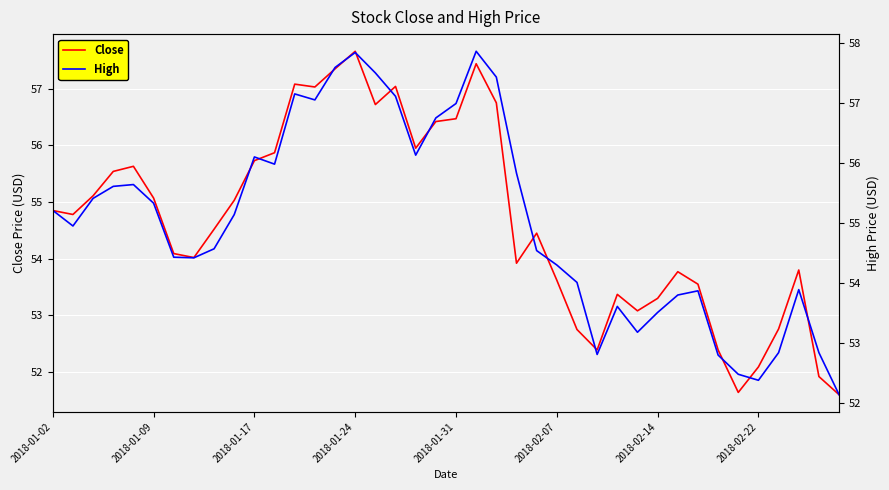

Is it true that High equals 55.8 at 23?

True